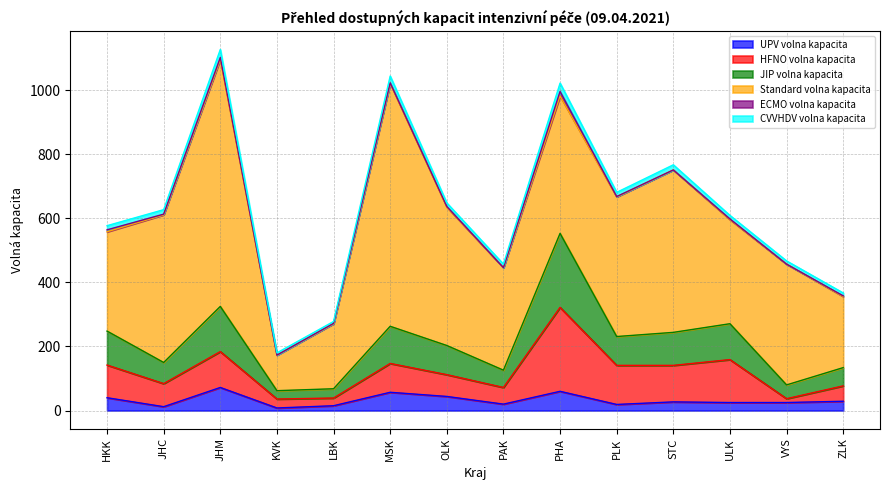

What is the greatest value displayed?

771